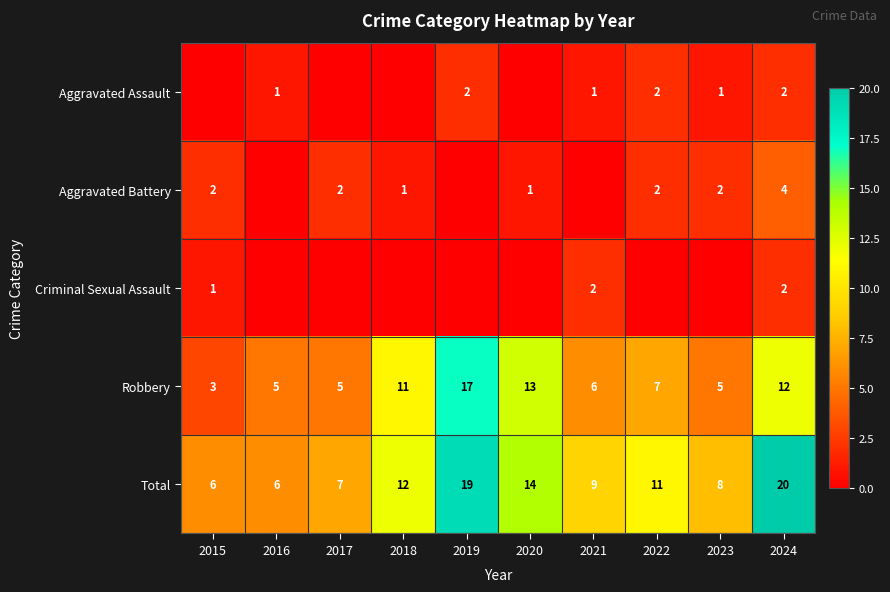

Which label corresponds to the smallest value in the chart?

2015